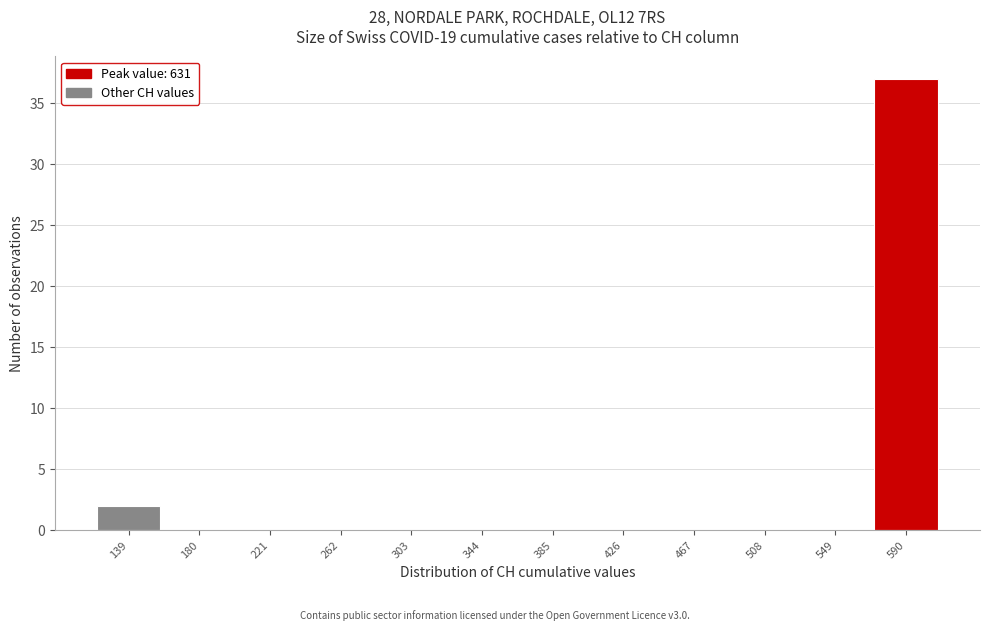

Reading right to left, transcribe all the data shown in this chart.

590=37	549=0	508=0	467=0	426=0	385=0	344=0	303=0	262=0	221=0	180=0	139=2